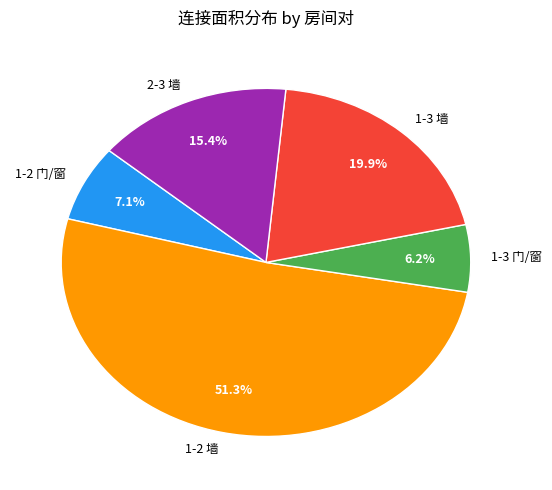

To the nearest percent, what portion does 1-3 门/窗 represent?

6%